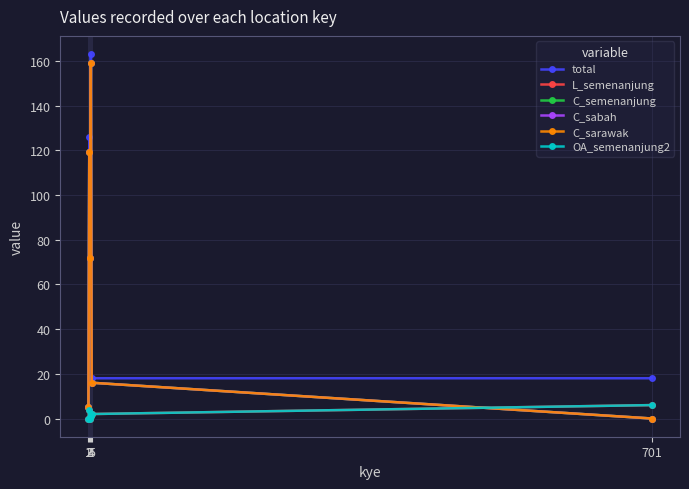

Does the chart have visible grid lines?

Yes